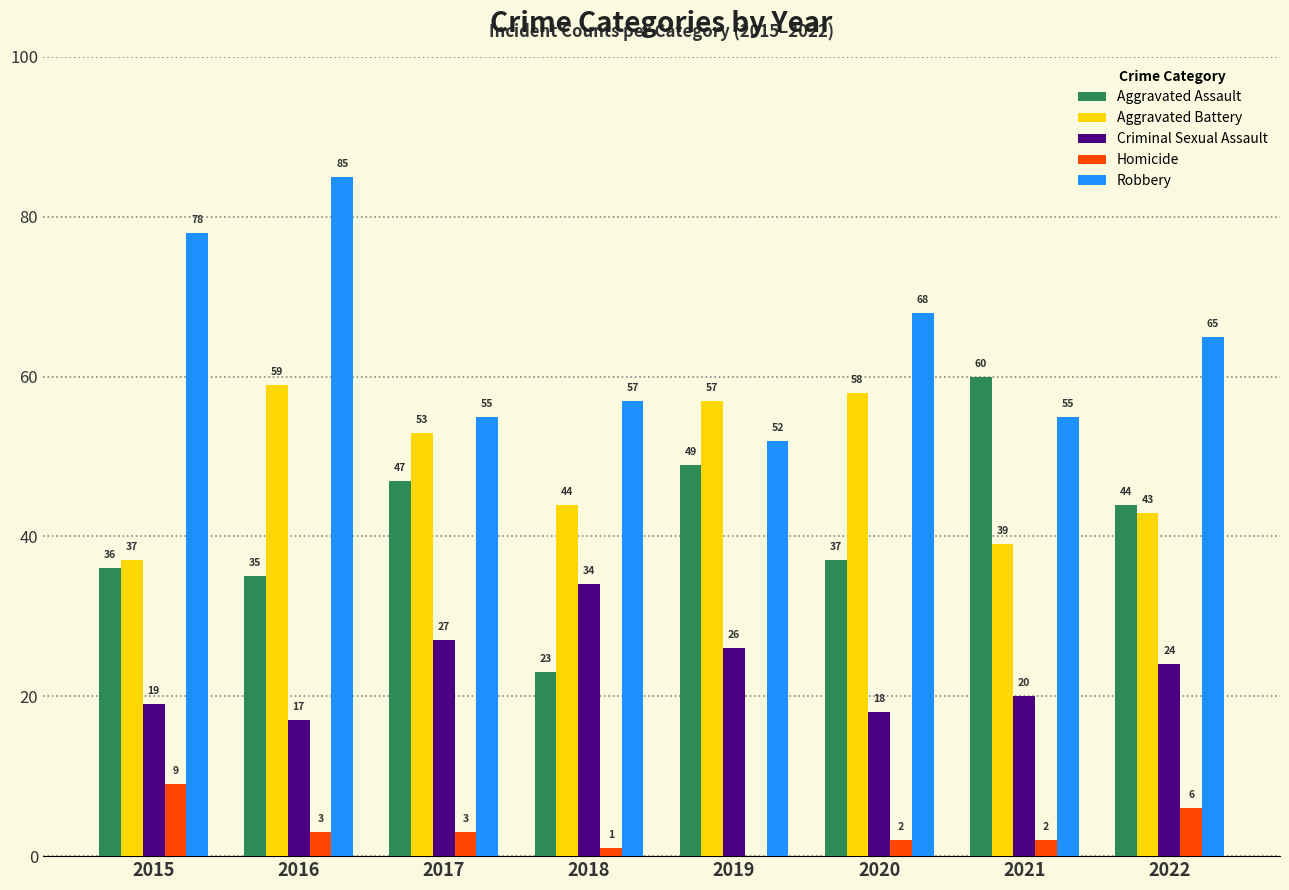

At which category is the sum across all series the highest?

2016